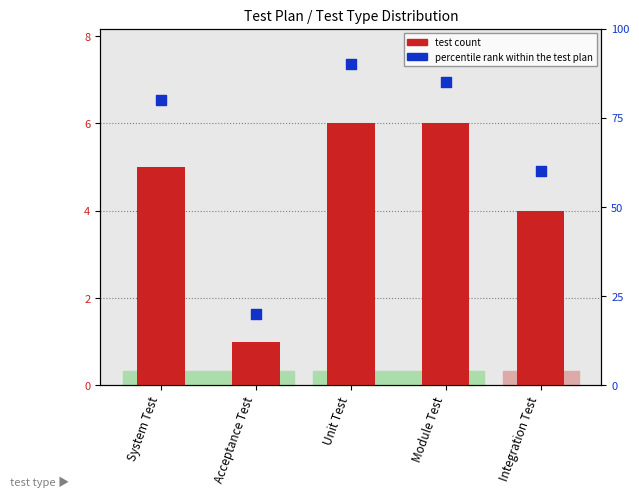

What is the total value across all series at System Test?

85